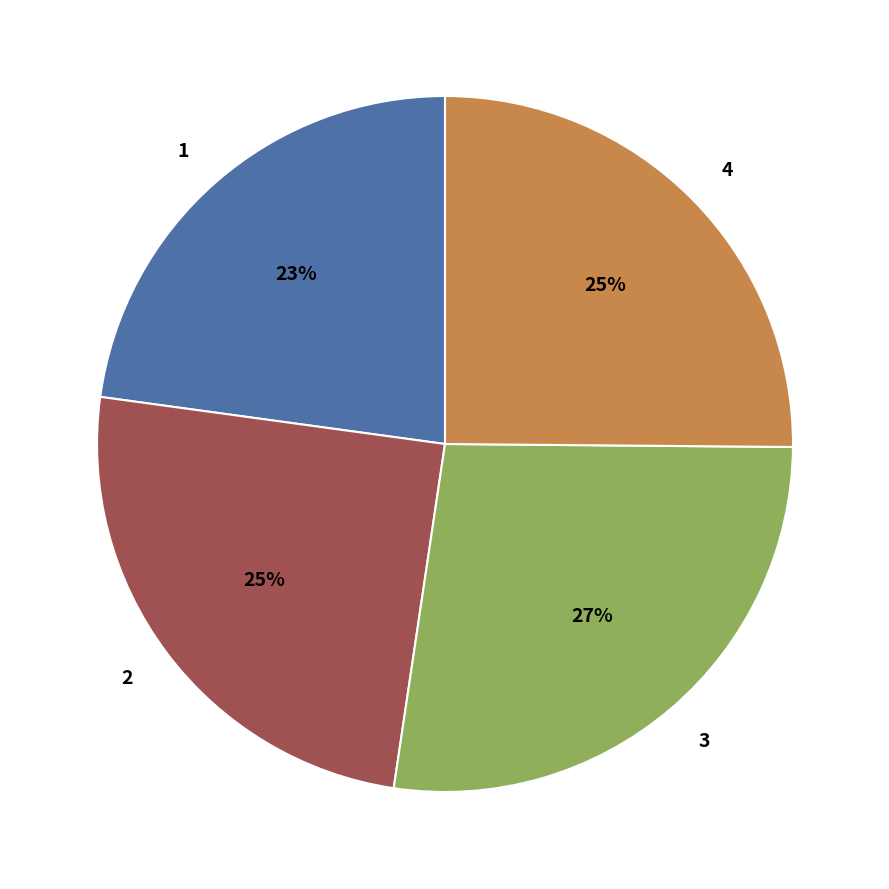

To the nearest percent, what is the difference between the largest and smallest slice percentages?

4%